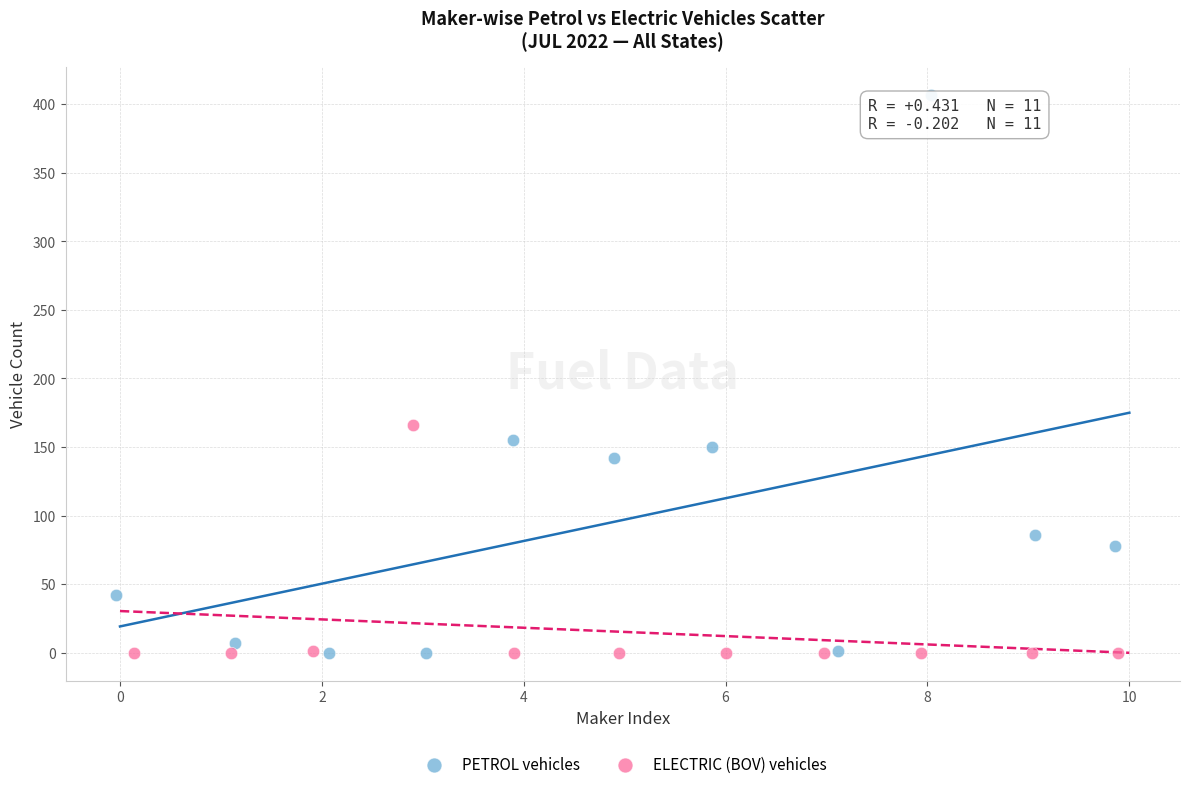

What are all the series names shown in the legend?

PETROL vehicles, ELECTRIC (BOV) vehicles